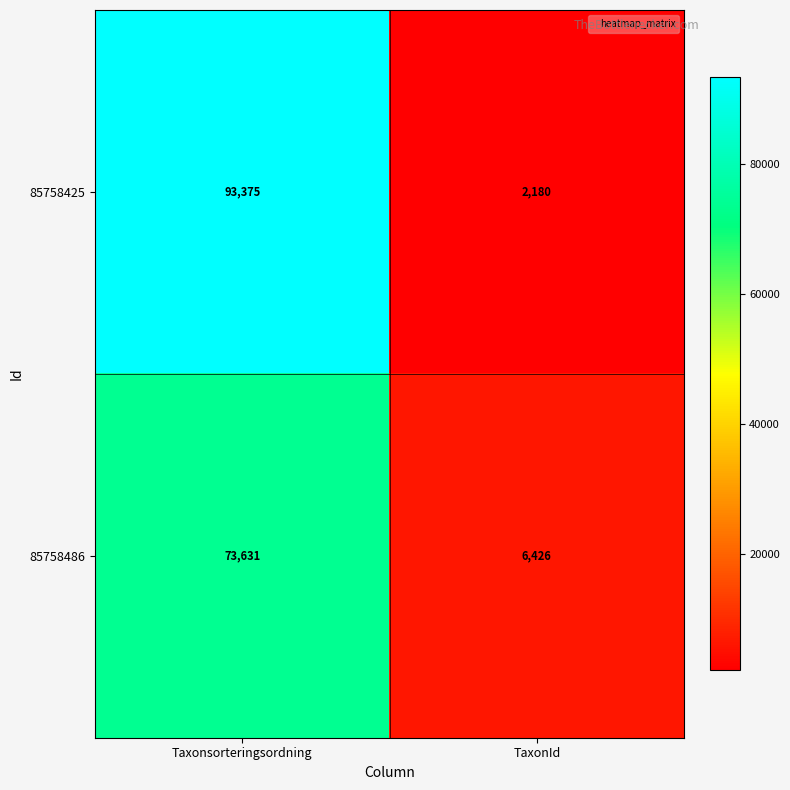

True or false: 85758425 has a value of 93375 at Taxonsorteringsordning.

True